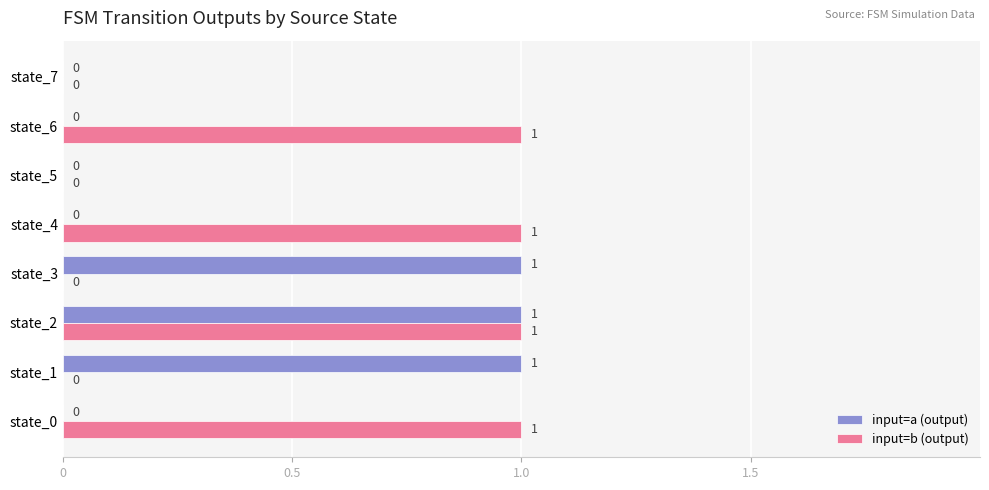

What is the sum of all input=a (output) values?

3